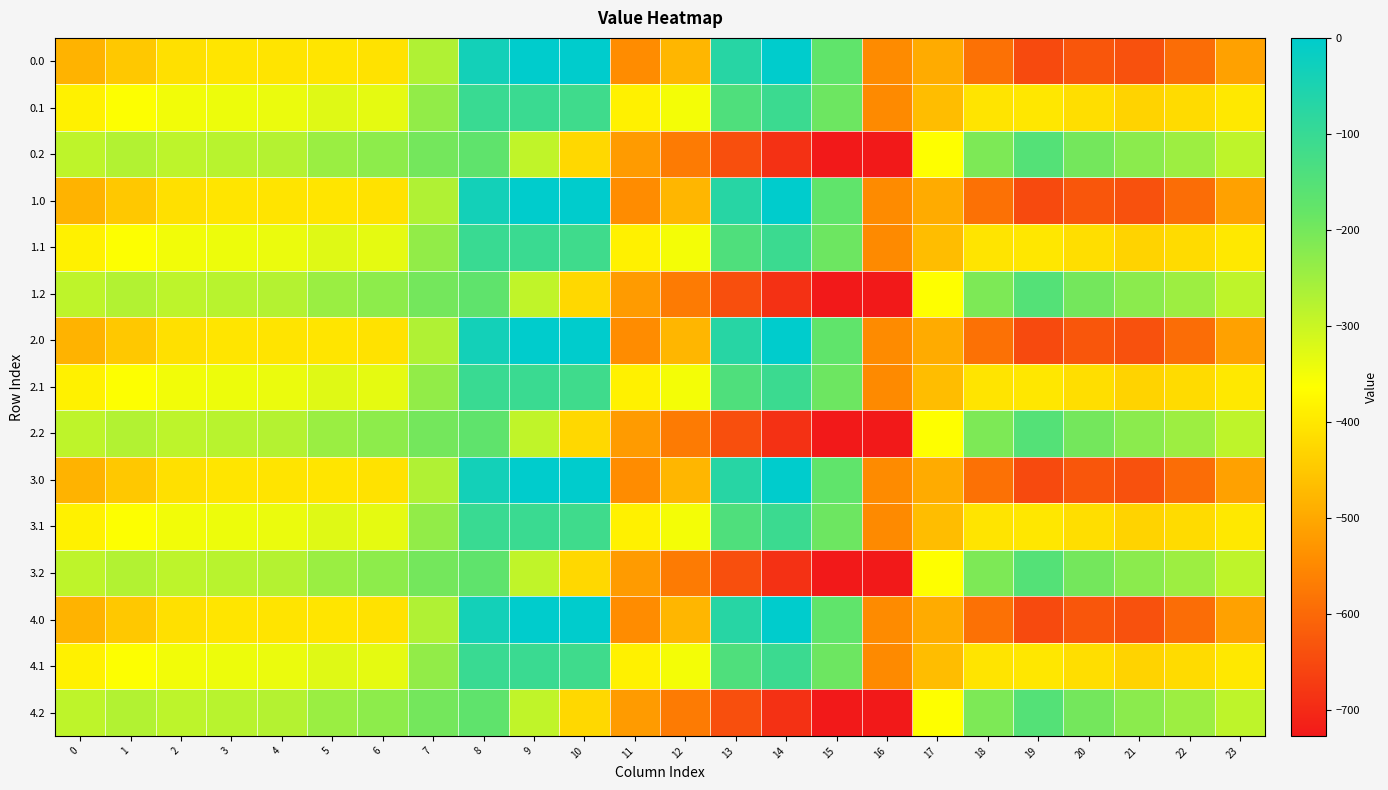

Reading left to right, list all the values displayed in this chart.

0.0: 0=-482.0	1=-449.5	2=-410.3	3=-404.4	4=-404.9	5=-403.8	6=-408.0	7=-270.7	8=-35.0	9=0.0	10=0.0	11=-544.3	12=-477.2	13=-70.2	14=-0.3	15=-172.8	16=-545.4	17=-494.8	18=-586.7	19=-649.2	20=-629.9	21=-638.4	22=-592.3	23=-511.3
0.1: 0=-384.6	1=-361.1	2=-347.9	3=-342.7	4=-339.6	5=-325.7	6=-332.2	7=-234.9	8=-102.3	9=-104.8	10=-114.0	11=-384.7	12=-350.8	13=-141.2	14=-105.5	15=-190.4	16=-547.3	17=-466.6	18=-405.4	19=-400.2	20=-414.5	21=-432.4	22=-419.9	23=-399.4
0.2: 0=-287.1	1=-272.7	2=-285.5	3=-281.0	4=-274.4	5=-245.0	6=-228.8	7=-199.0	8=-169.5	9=-288.5	10=-423.5	11=-520.6	12=-571.2	13=-640.4	14=-687.4	15=-725.8	16=-726.6	17=-362.4	18=-210.0	19=-151.0	20=-199.2	21=-226.4	22=-247.4	23=-287.5
1.0: 0=-482.0	1=-449.5	2=-410.3	3=-404.4	4=-404.9	5=-403.8	6=-408.0	7=-270.7	8=-35.0	9=0.0	10=0.0	11=-544.3	12=-477.2	13=-70.2	14=-0.3	15=-172.8	16=-545.4	17=-494.8	18=-586.7	19=-649.2	20=-629.9	21=-638.4	22=-592.3	23=-511.3
1.1: 0=-384.6	1=-361.1	2=-347.9	3=-342.7	4=-339.6	5=-325.7	6=-332.2	7=-234.9	8=-102.3	9=-104.8	10=-114.0	11=-384.7	12=-350.8	13=-141.2	14=-105.5	15=-190.4	16=-547.3	17=-466.6	18=-405.4	19=-400.2	20=-414.5	21=-432.4	22=-419.9	23=-399.4
1.2: 0=-287.1	1=-272.7	2=-285.5	3=-281.0	4=-274.4	5=-245.0	6=-228.8	7=-199.0	8=-169.5	9=-288.5	10=-423.5	11=-520.6	12=-571.2	13=-640.4	14=-687.4	15=-725.8	16=-726.6	17=-362.4	18=-210.0	19=-151.0	20=-199.2	21=-226.4	22=-247.4	23=-287.5
2.0: 0=-482.0	1=-449.5	2=-410.3	3=-404.4	4=-404.9	5=-403.8	6=-408.0	7=-270.7	8=-35.0	9=0.0	10=0.0	11=-544.3	12=-477.2	13=-70.2	14=-0.3	15=-172.8	16=-545.4	17=-494.8	18=-586.7	19=-649.2	20=-629.9	21=-638.4	22=-592.3	23=-511.3
2.1: 0=-384.6	1=-361.1	2=-347.9	3=-342.7	4=-339.6	5=-325.7	6=-332.2	7=-234.9	8=-102.3	9=-104.8	10=-114.0	11=-384.7	12=-350.8	13=-141.2	14=-105.5	15=-190.4	16=-547.3	17=-466.6	18=-405.4	19=-400.2	20=-414.5	21=-432.4	22=-419.9	23=-399.4
2.2: 0=-287.1	1=-272.7	2=-285.5	3=-281.0	4=-274.4	5=-245.0	6=-228.8	7=-199.0	8=-169.5	9=-288.5	10=-423.5	11=-520.6	12=-571.2	13=-640.4	14=-687.4	15=-725.8	16=-726.6	17=-362.4	18=-210.0	19=-151.0	20=-199.2	21=-226.4	22=-247.4	23=-287.5
3.0: 0=-482.0	1=-449.5	2=-410.3	3=-404.4	4=-404.9	5=-403.8	6=-408.0	7=-270.7	8=-35.0	9=0.0	10=0.0	11=-544.3	12=-477.2	13=-70.2	14=-0.3	15=-172.8	16=-545.4	17=-494.8	18=-586.7	19=-649.2	20=-629.9	21=-638.4	22=-592.3	23=-511.3
3.1: 0=-384.6	1=-361.1	2=-347.9	3=-342.7	4=-339.6	5=-325.7	6=-332.2	7=-234.9	8=-102.3	9=-104.8	10=-114.0	11=-384.7	12=-350.8	13=-141.2	14=-105.5	15=-190.4	16=-547.3	17=-466.6	18=-405.4	19=-400.2	20=-414.5	21=-432.4	22=-419.9	23=-399.4
3.2: 0=-287.1	1=-272.7	2=-285.5	3=-281.0	4=-274.4	5=-245.0	6=-228.8	7=-199.0	8=-169.5	9=-288.5	10=-423.5	11=-520.6	12=-571.2	13=-640.4	14=-687.4	15=-725.8	16=-726.6	17=-362.4	18=-210.0	19=-151.0	20=-199.2	21=-226.4	22=-247.4	23=-287.5
4.0: 0=-482.0	1=-449.5	2=-410.3	3=-404.4	4=-404.9	5=-403.8	6=-408.0	7=-270.7	8=-35.0	9=0.0	10=0.0	11=-544.3	12=-477.2	13=-70.2	14=-0.3	15=-172.8	16=-545.4	17=-494.8	18=-586.7	19=-649.2	20=-629.9	21=-638.4	22=-592.3	23=-511.3
4.1: 0=-384.6	1=-361.1	2=-347.9	3=-342.7	4=-339.6	5=-325.7	6=-332.2	7=-234.9	8=-102.3	9=-104.8	10=-114.0	11=-384.7	12=-350.8	13=-141.2	14=-105.5	15=-190.4	16=-547.3	17=-466.6	18=-405.4	19=-400.2	20=-414.5	21=-432.4	22=-419.9	23=-399.4
4.2: 0=-287.1	1=-272.7	2=-285.5	3=-281.0	4=-274.4	5=-245.0	6=-228.8	7=-199.0	8=-169.5	9=-288.5	10=-423.5	11=-520.6	12=-571.2	13=-640.4	14=-687.4	15=-725.8	16=-726.6	17=-362.4	18=-210.0	19=-151.0	20=-199.2	21=-226.4	22=-247.4	23=-287.5